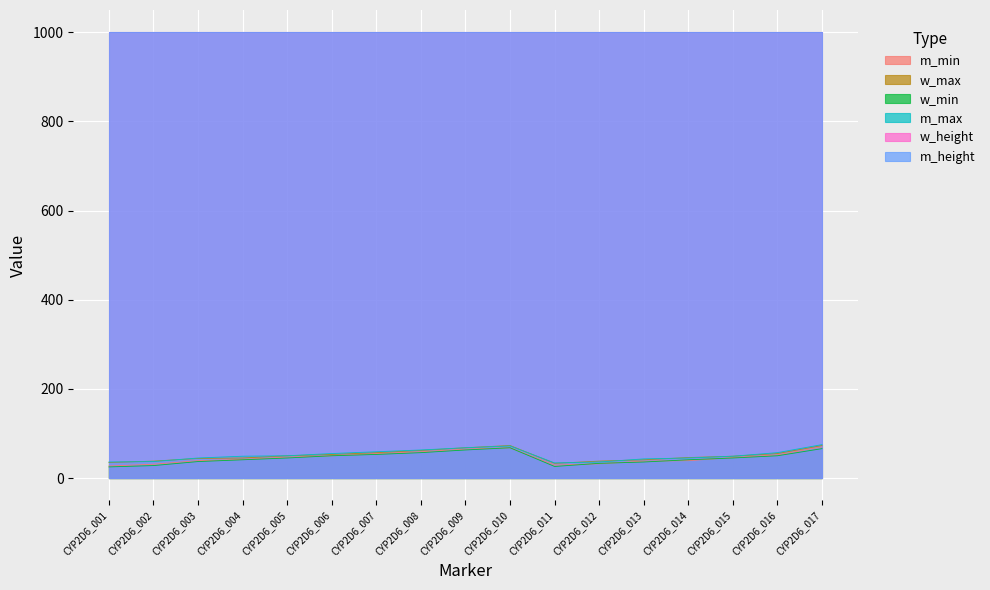

At which category does the chart reach its peak across all series?

CYP2D6_017